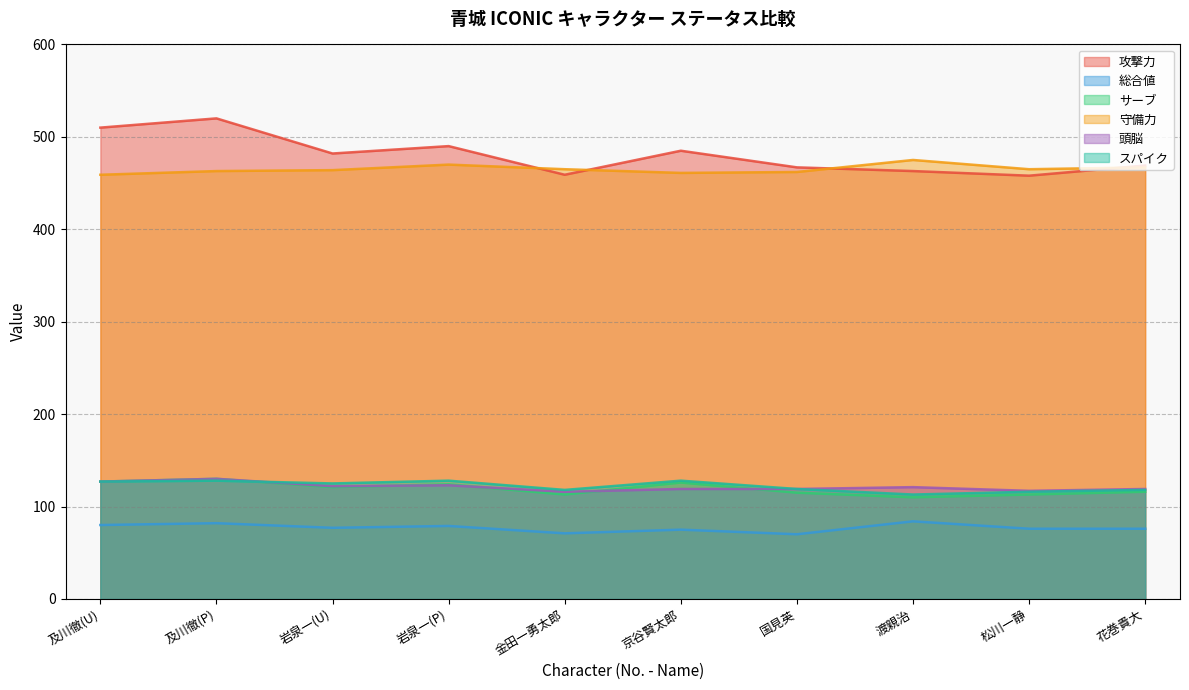

What is the difference between the highest and lowest values at 及川徹(U)?

430